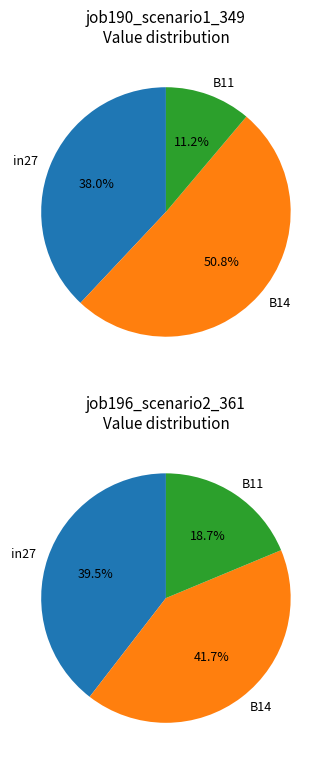

How many segments does this pie chart have?

3